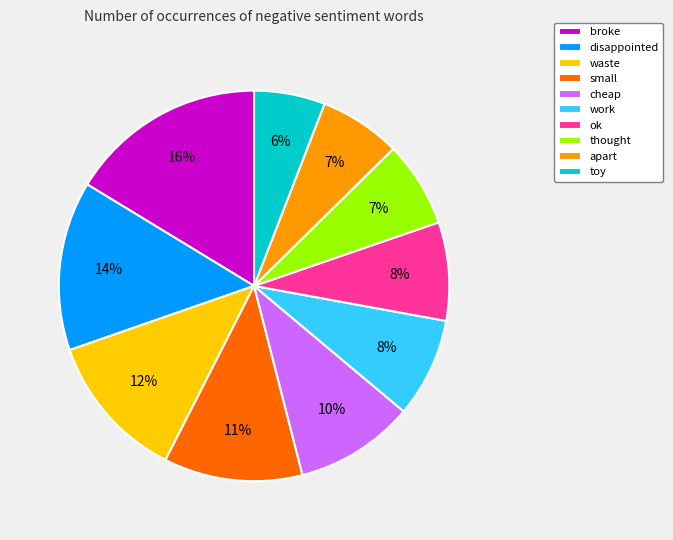

True or false: waste accounts for 12% of the total.

True